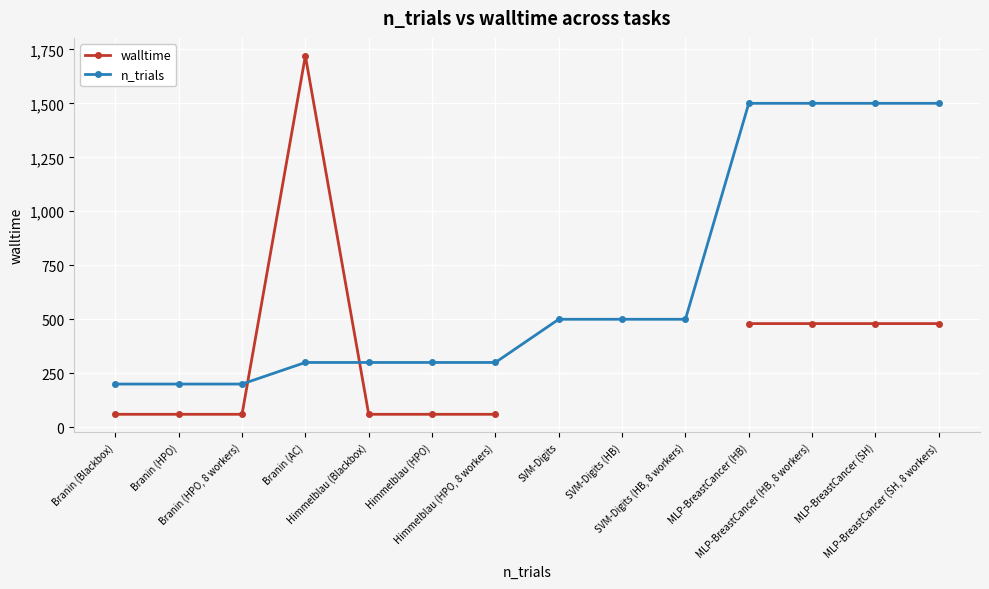

The value of walltime at MLP-BreastCancer (HB, 8 workers) is 480.0. True or false?

True